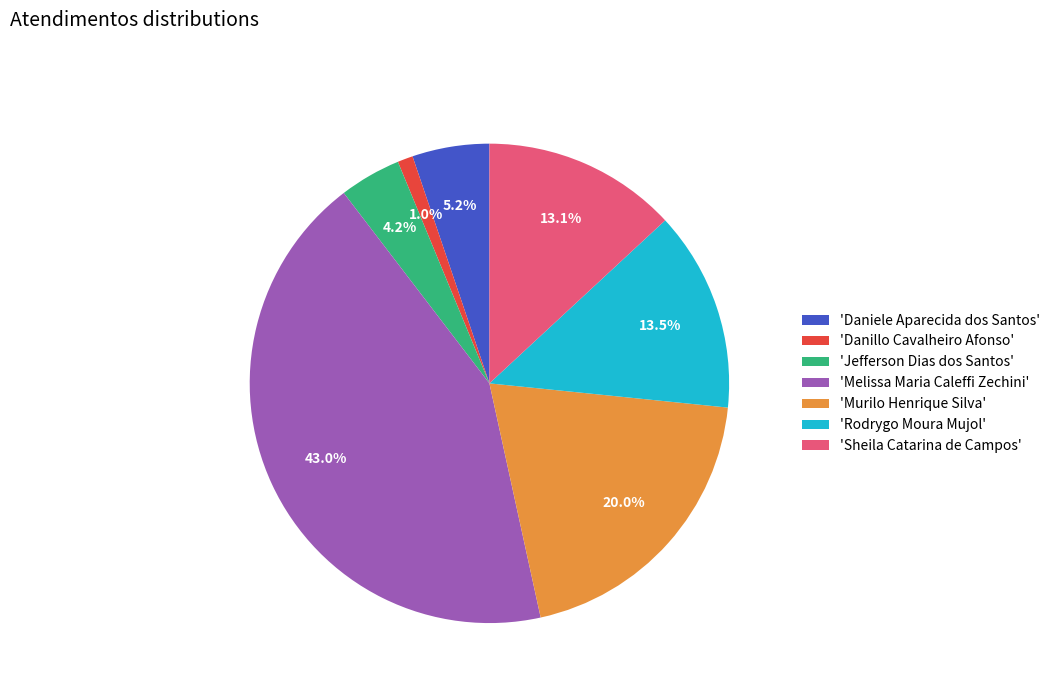

Which has a higher value, 'Rodrygo Moura Mujol' or 'Danillo Cavalheiro Afonso'?

'Rodrygo Moura Mujol'